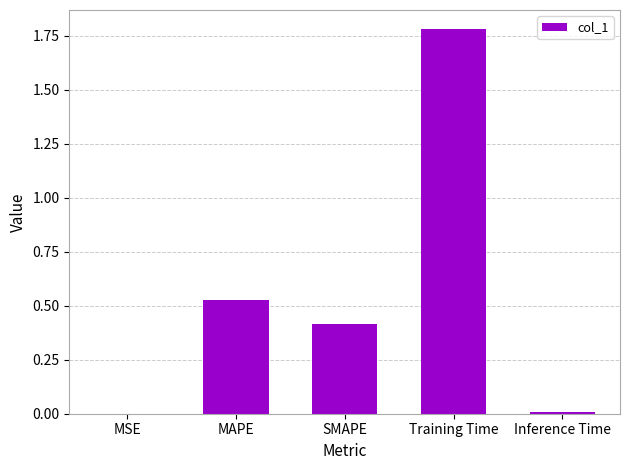

True or false: the data shows 0.4 at Training Time.

False